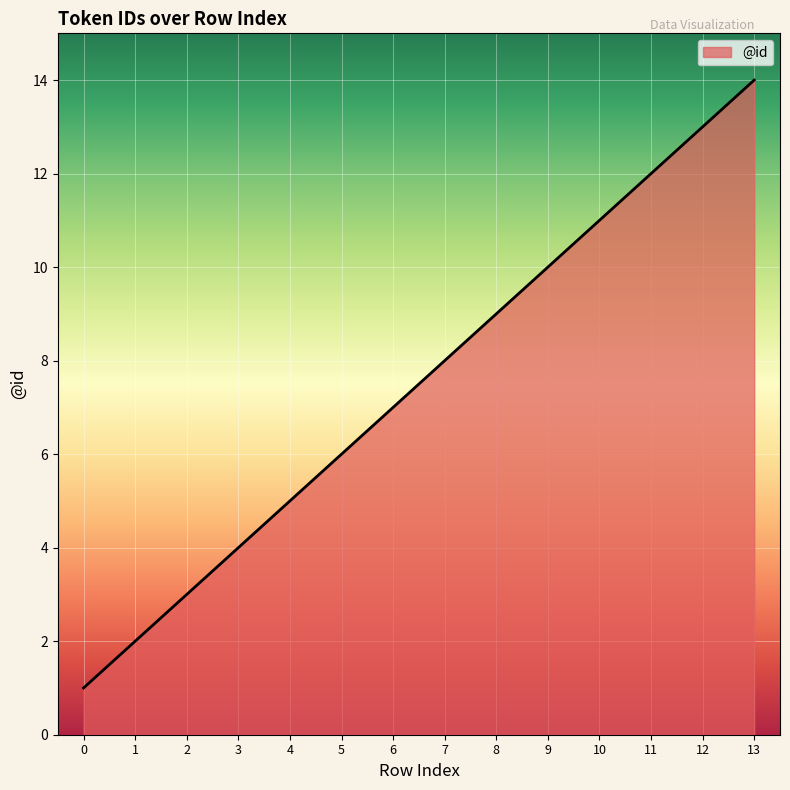

Reading left to right, list all the values displayed in this chart.

0=1	1=2	2=3	3=4	4=5	5=6	6=7	7=8	8=9	9=10	10=11	11=12	12=13	13=14